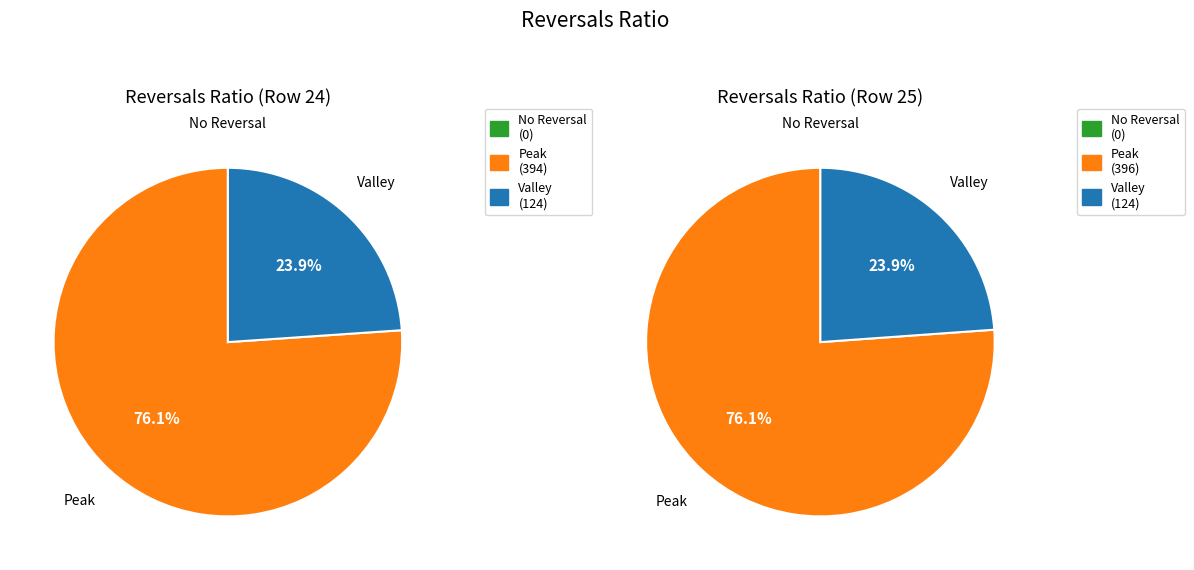

To the nearest percent, what portion does 25 represent?

50%